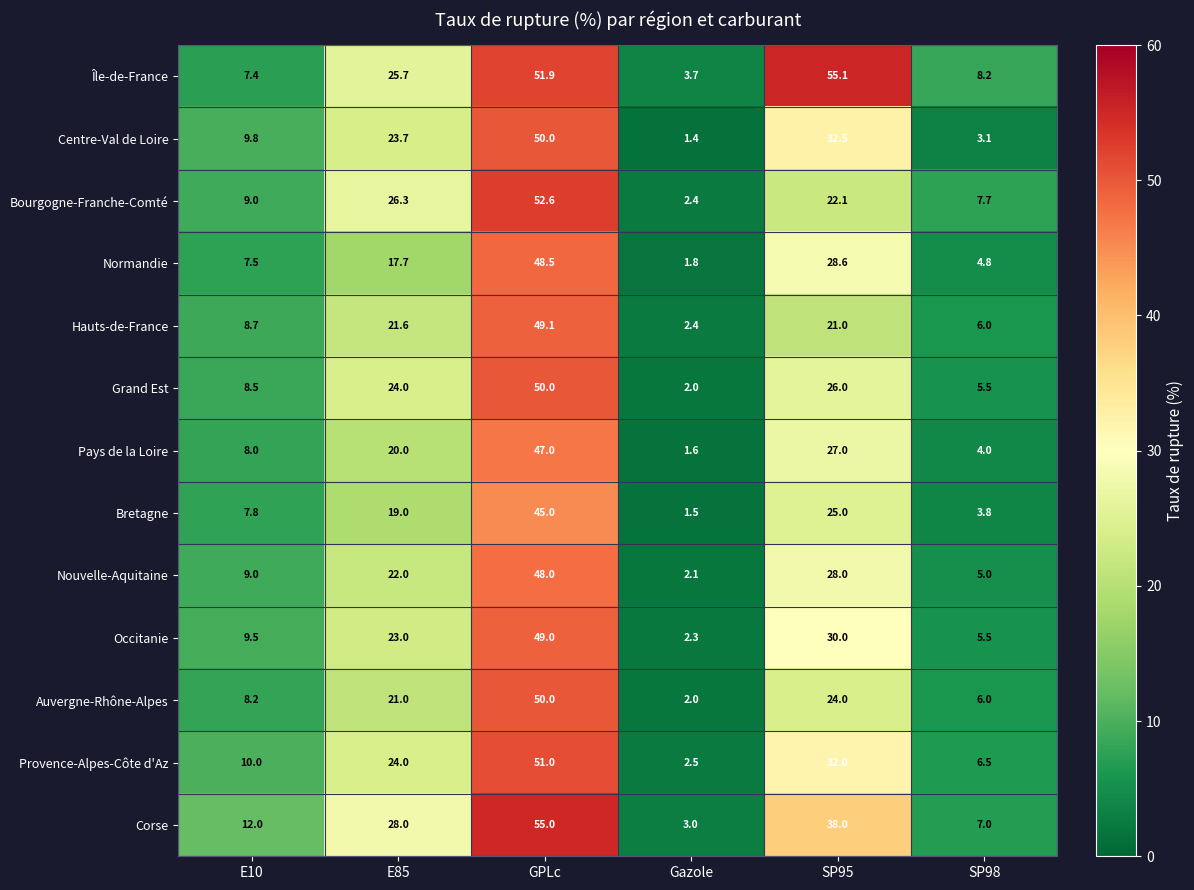

What is the lowest value of the Corse series?

3.0